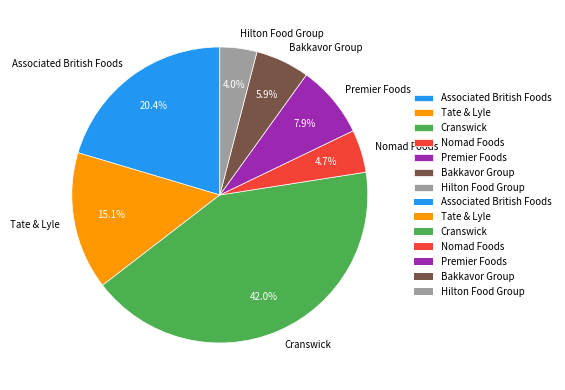

Rank the categories by value from lowest to highest.

Hilton Food Group, Nomad Foods, Bakkavor Group, Premier Foods, Tate & Lyle, Associated British Foods, Cranswick